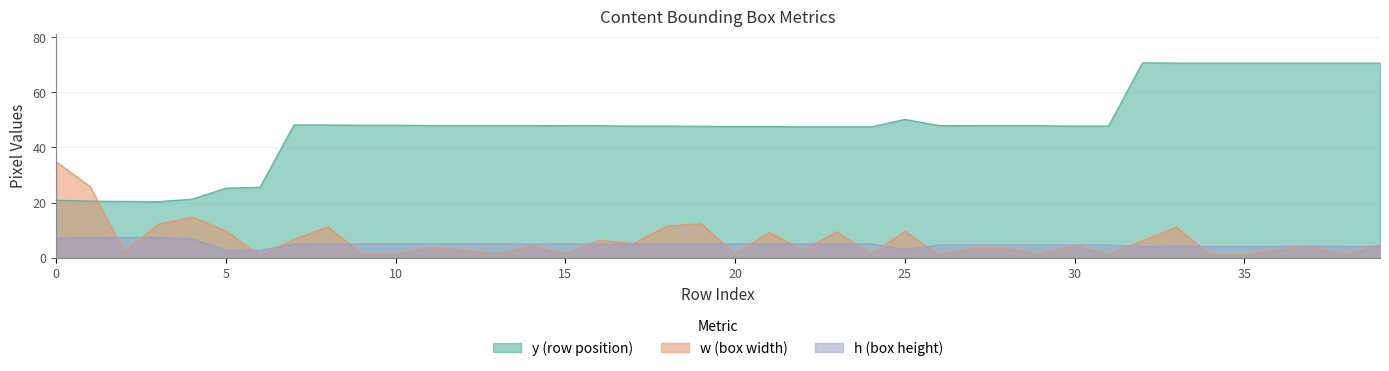

Rank the series by their maximum value, from highest to lowest.

y (row position), w (box width), h (box height)